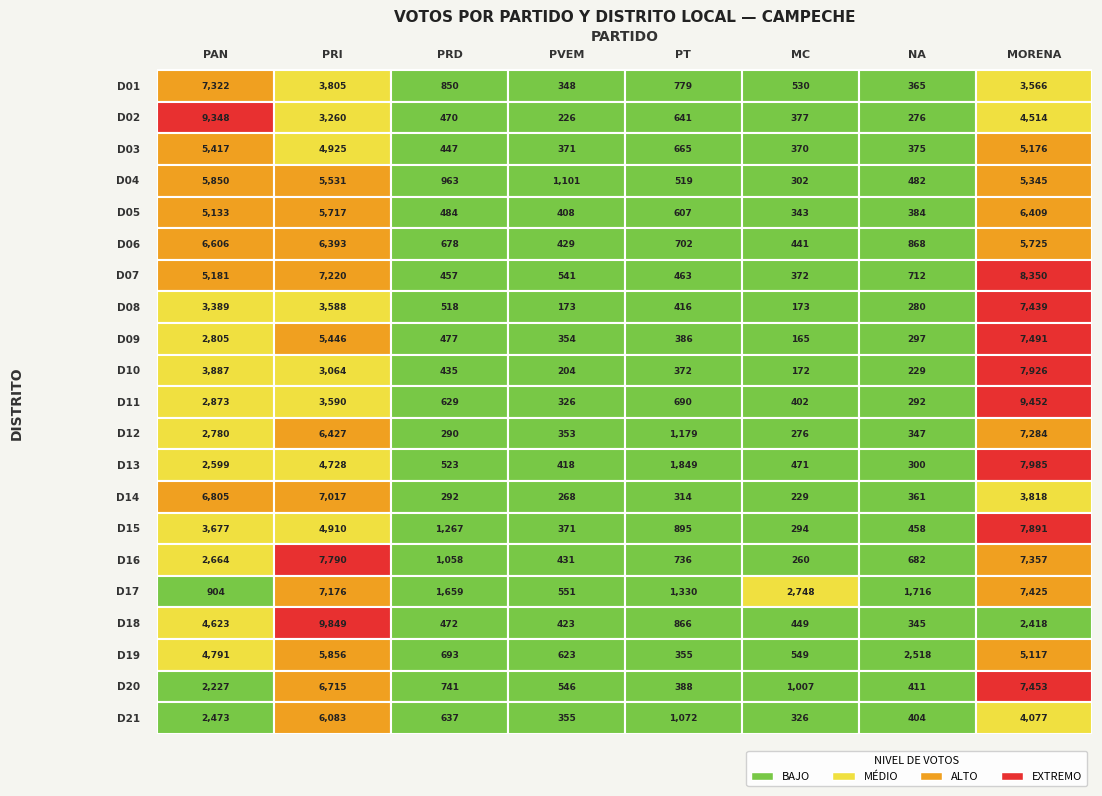

Reading left to right, transcribe all the data shown in this chart.

D01: 0=7322	1=3805	2=850	3=348	4=779	5=530	6=365	7=3566
D02: 0=9348	1=3260	2=470	3=226	4=641	5=377	6=276	7=4514
D03: 0=5417	1=4925	2=447	3=371	4=665	5=370	6=375	7=5176
D04: 0=5850	1=5531	2=963	3=1101	4=519	5=302	6=482	7=5345
D05: 0=5133	1=5717	2=484	3=408	4=607	5=343	6=384	7=6409
D06: 0=6606	1=6393	2=678	3=429	4=702	5=441	6=868	7=5725
D07: 0=5181	1=7220	2=457	3=541	4=463	5=372	6=712	7=8350
D08: 0=3389	1=3588	2=518	3=173	4=416	5=173	6=280	7=7439
D09: 0=2805	1=5446	2=477	3=354	4=386	5=165	6=297	7=7491
D10: 0=3887	1=3064	2=435	3=204	4=372	5=172	6=229	7=7926
D11: 0=2873	1=3590	2=629	3=326	4=690	5=402	6=292	7=9452
D12: 0=2780	1=6427	2=290	3=353	4=1179	5=276	6=347	7=7284
D13: 0=2599	1=4728	2=523	3=418	4=1849	5=471	6=300	7=7985
D14: 0=6805	1=7017	2=292	3=268	4=314	5=229	6=361	7=3818
D15: 0=3677	1=4910	2=1267	3=371	4=895	5=294	6=458	7=7891
D16: 0=2664	1=7790	2=1058	3=431	4=736	5=260	6=682	7=7357
D17: 0=904	1=7176	2=1659	3=551	4=1330	5=2748	6=1716	7=7425
D18: 0=4623	1=9849	2=472	3=423	4=866	5=449	6=345	7=2418
D19: 0=4791	1=5856	2=693	3=623	4=355	5=549	6=2518	7=5117
D20: 0=2227	1=6715	2=741	3=546	4=388	5=1007	6=411	7=7453
D21: 0=2473	1=6083	2=637	3=355	4=1072	5=326	6=404	7=4077